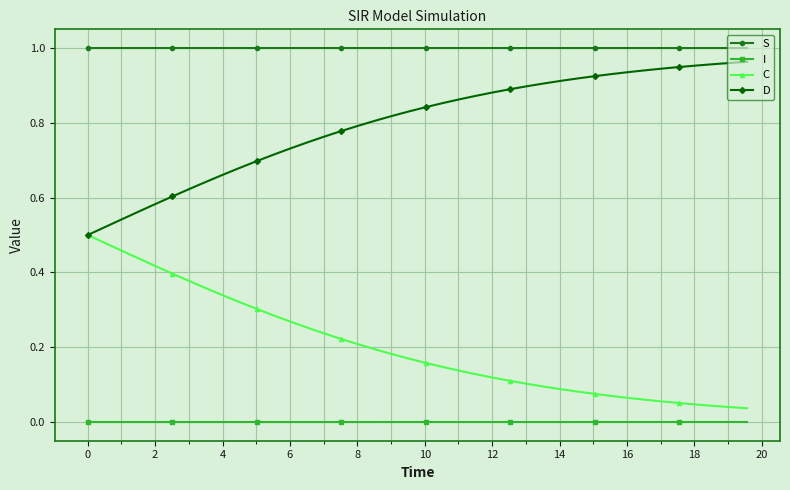

True or false: S and D intersect in this chart.

False